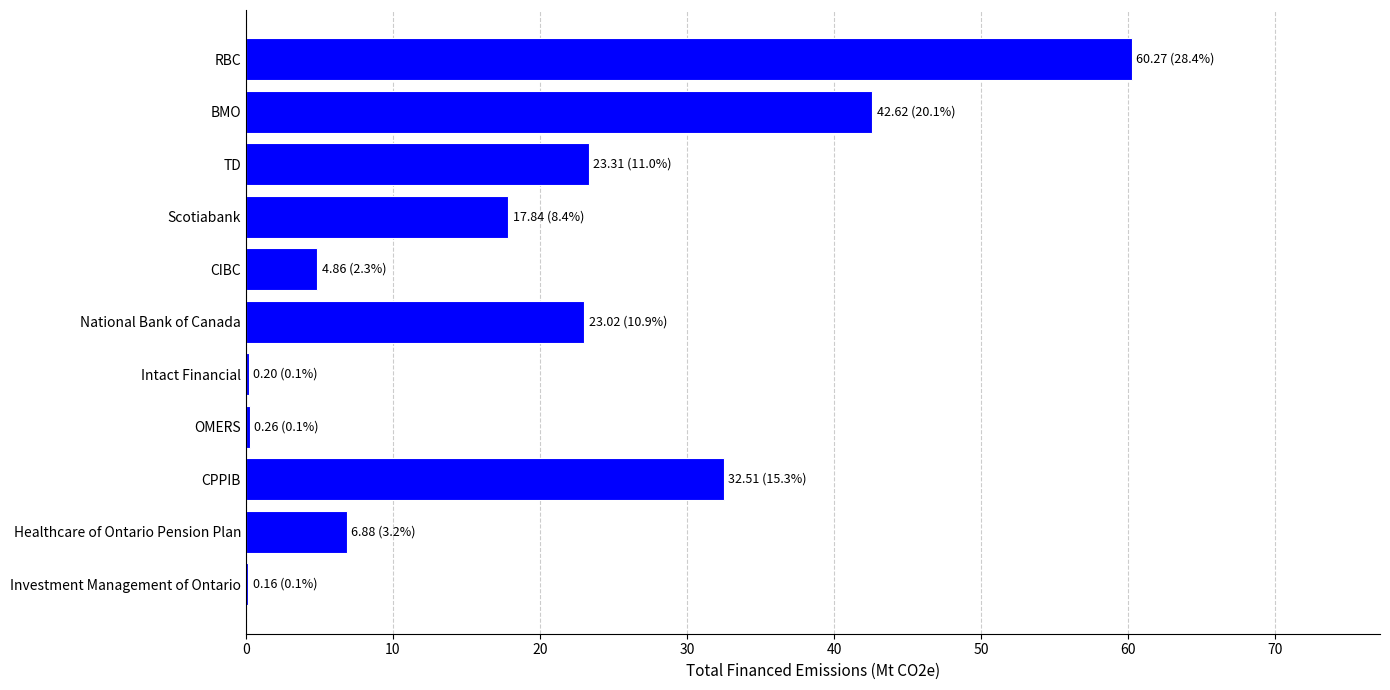

What is the maximum value shown in the chart?

60.3